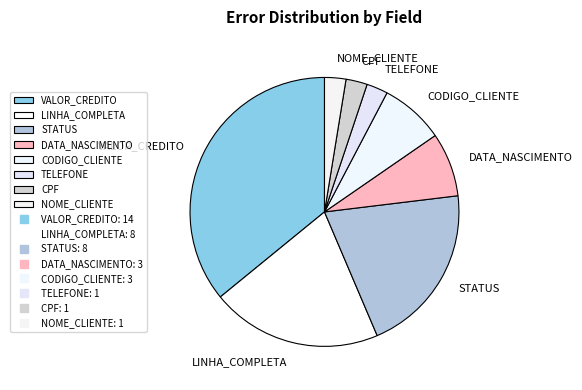

Count the number of slices in the pie.

8